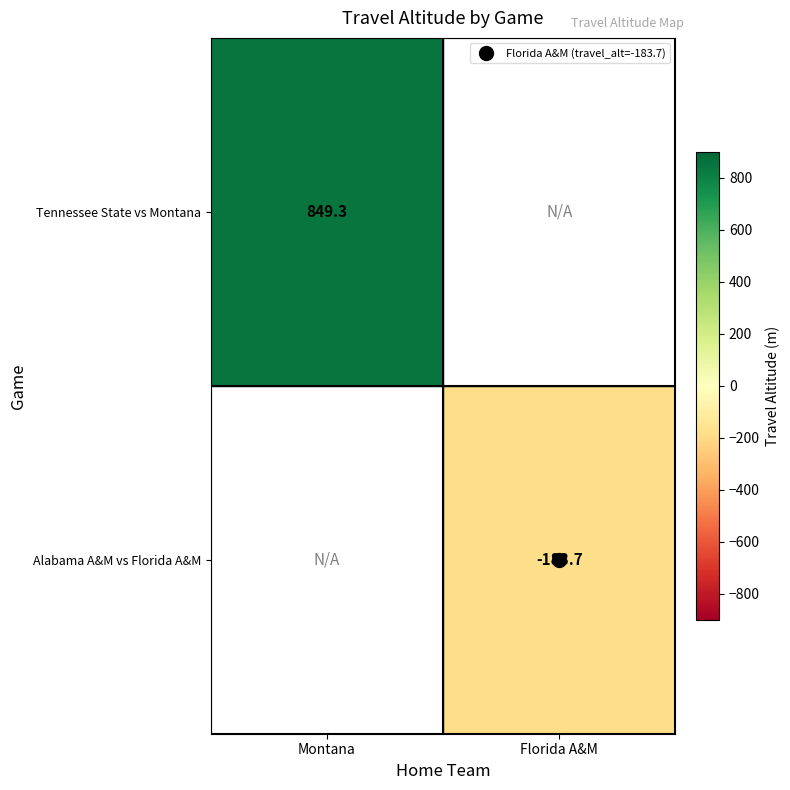

How many values in Alabama A&M vs Florida A&M are below zero?

1